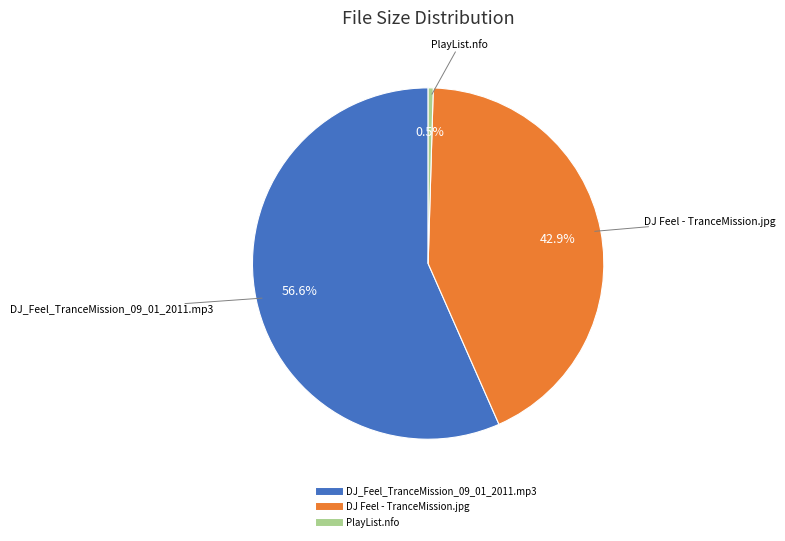

Count the number of slices in the pie.

3